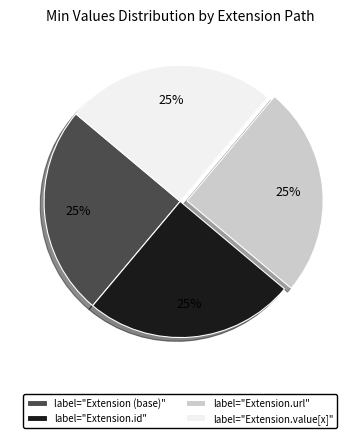

Count the number of slices in the pie.

4